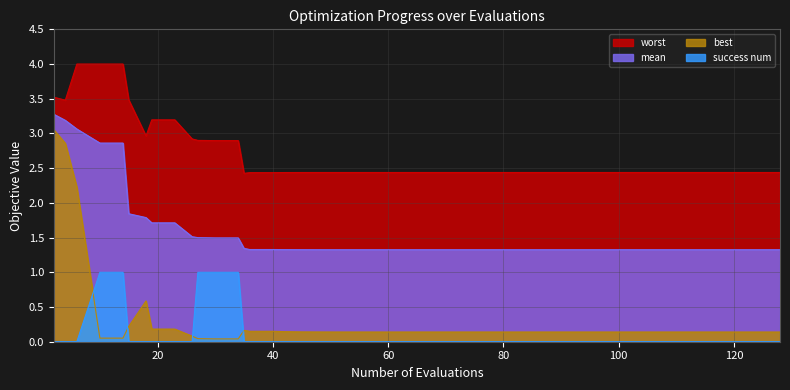

What is the difference between the maximum and minimum values in the worst series?

1.6